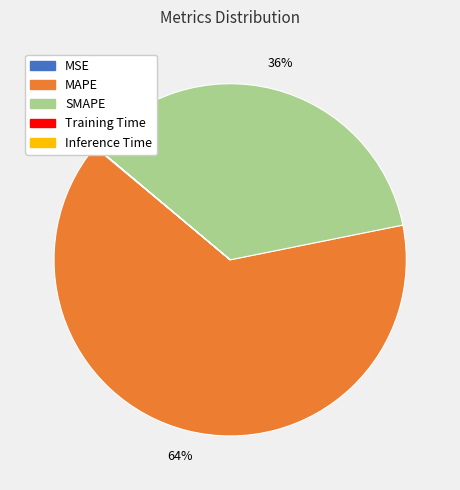

Which category has the biggest portion of the pie?

MAPE